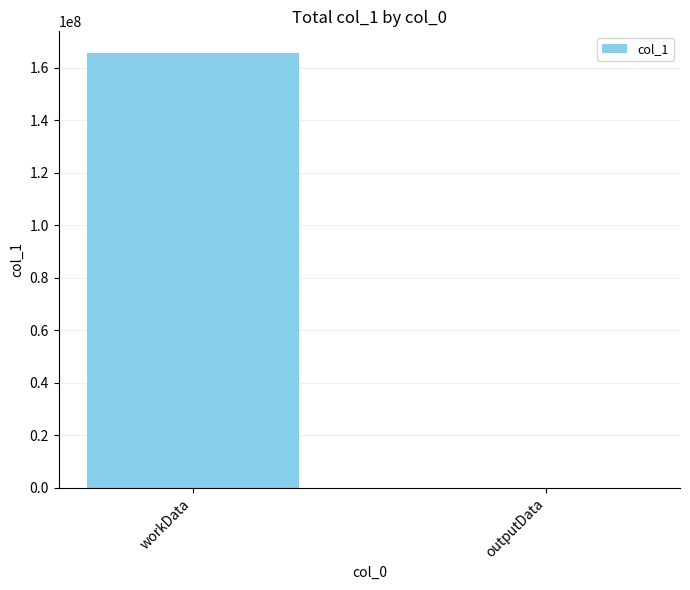

What is the maximum value shown in the chart?

165559874